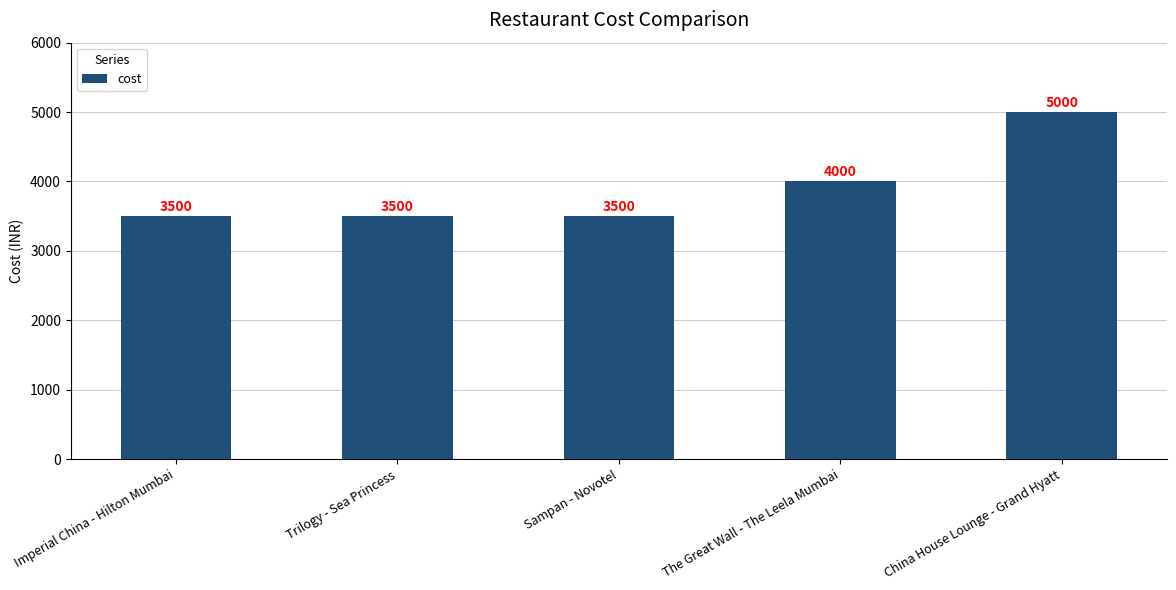

What is the greatest value displayed?

5000